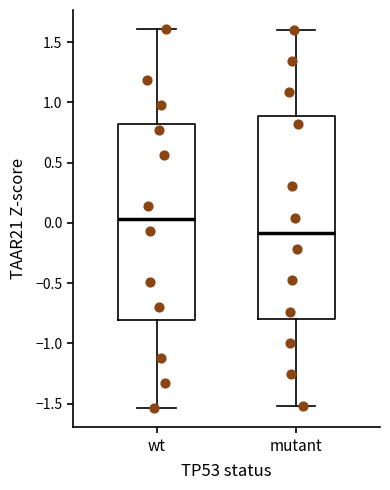

Reading left to right, transcribe this box plot: for each box, give where its median line is, the range the box spans, and where its two whiskers end, as read against the y-axis. The values are not printed on the chart, so give them approximately, as read against the axis.

wt: median 0.05, box -0.80 to 0.80, whiskers -1.55 to 1.60
mutant: median -0.10, box -0.80 to 0.90, whiskers -1.50 to 1.60